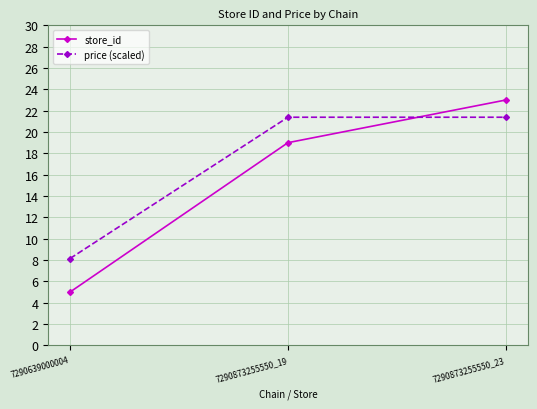

How many distinct data groups are displayed?

2